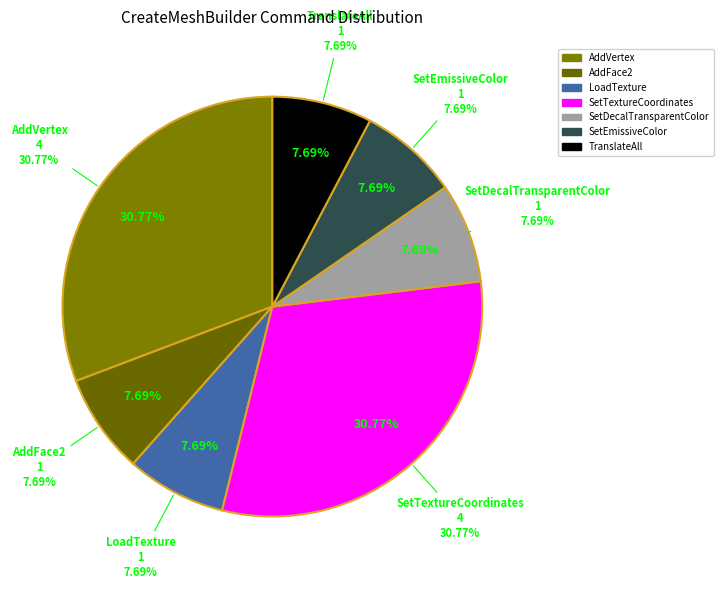

What percentage is the SetDecalTransparentColor slice, to the nearest percent?

8%